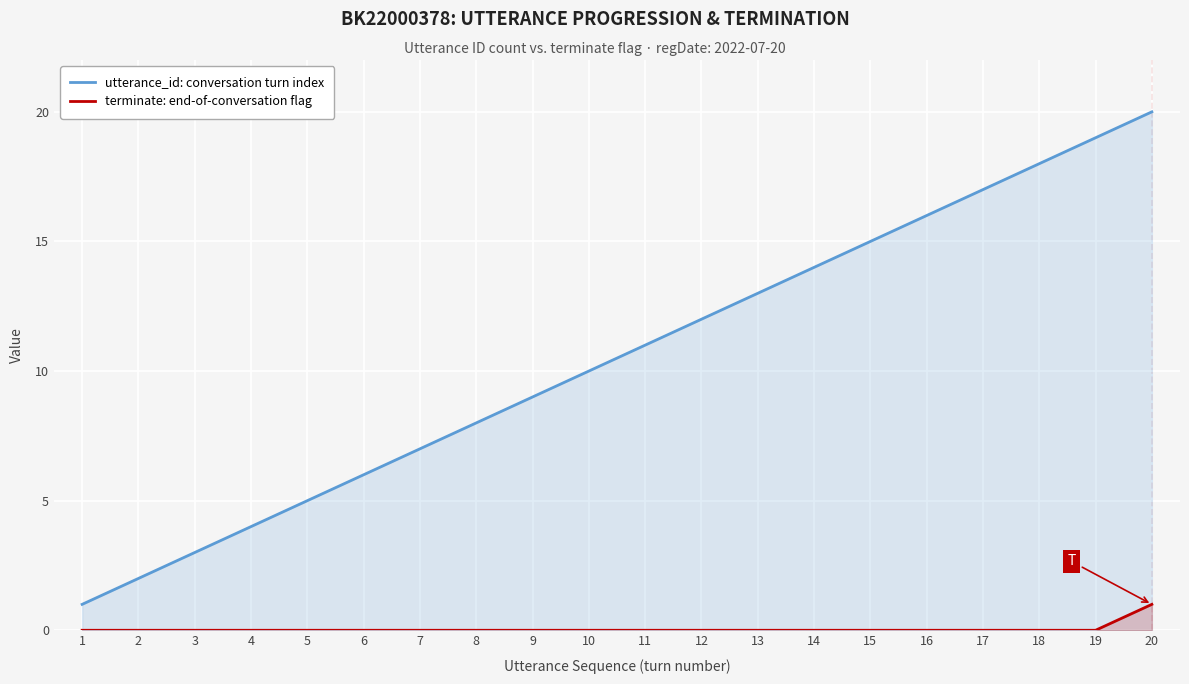

Reading left to right, list all the values displayed in this chart.

utterance_id: conversation turn index: 1	2	3	4	5	6	7	8	9	10	11	12	13	14	15	16	17	18	19	20
terminate: end-of-conversation flag: 0	0	0	0	0	0	0	0	0	0	0	0	0	0	0	0	0	0	0	1